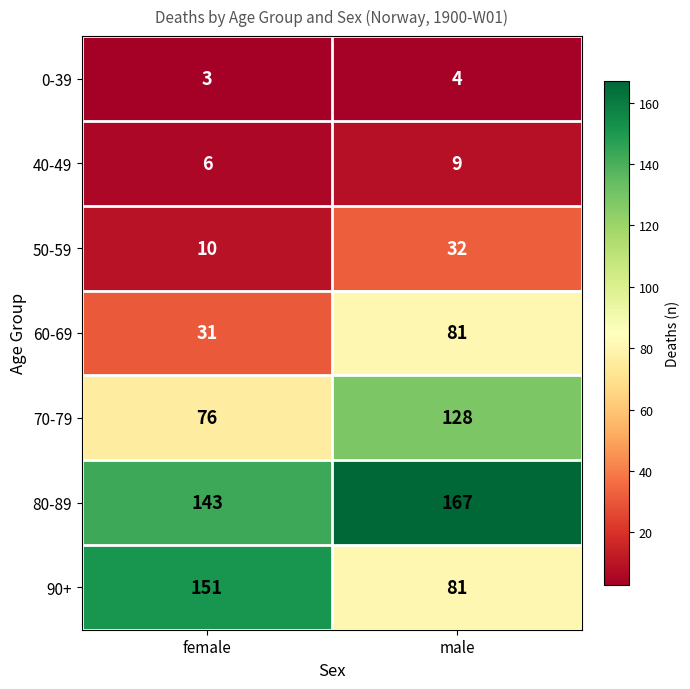

What is the sum of all 70-79 values?

204